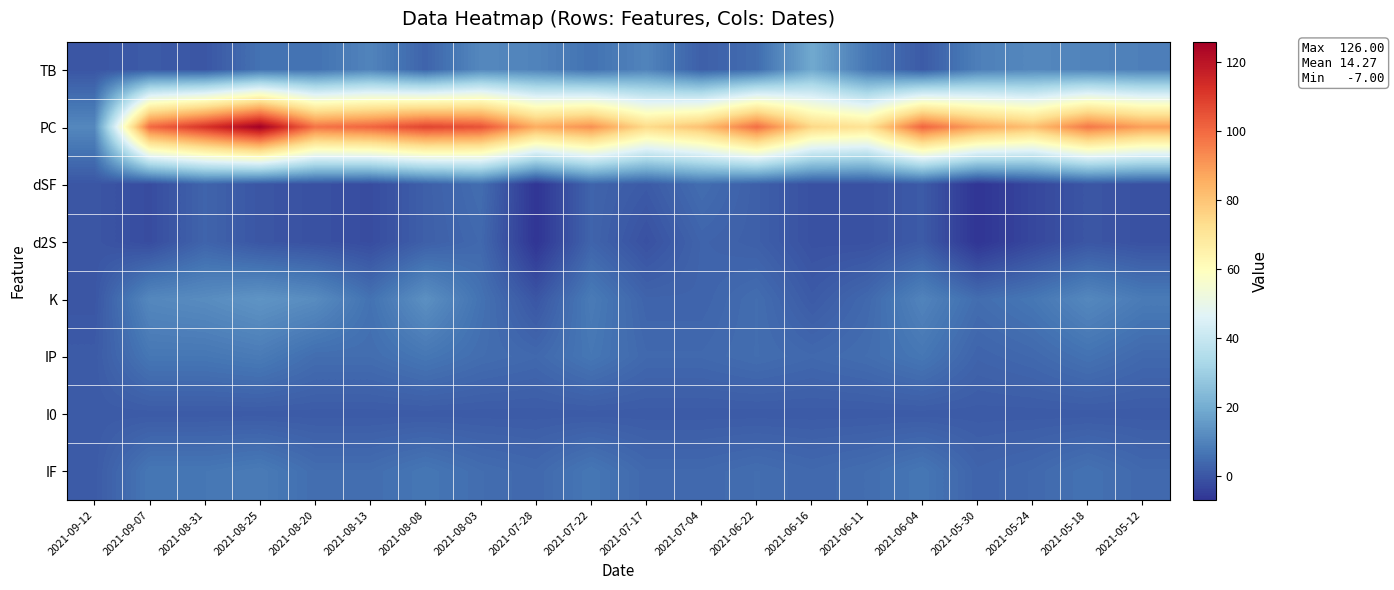

At how many categories does at least one series exceed 109?

2